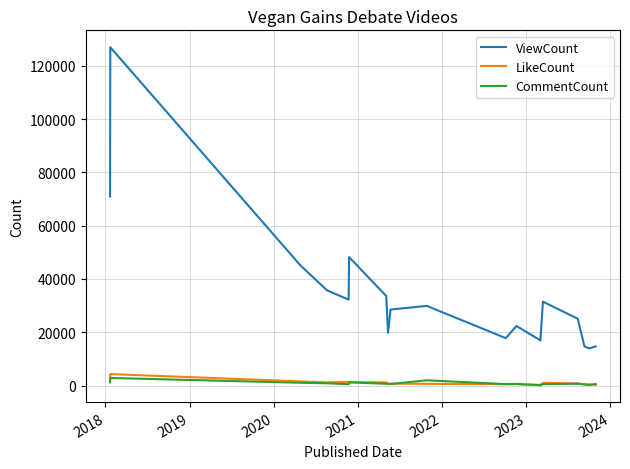

Which series has the largest total across all categories?

ViewCount